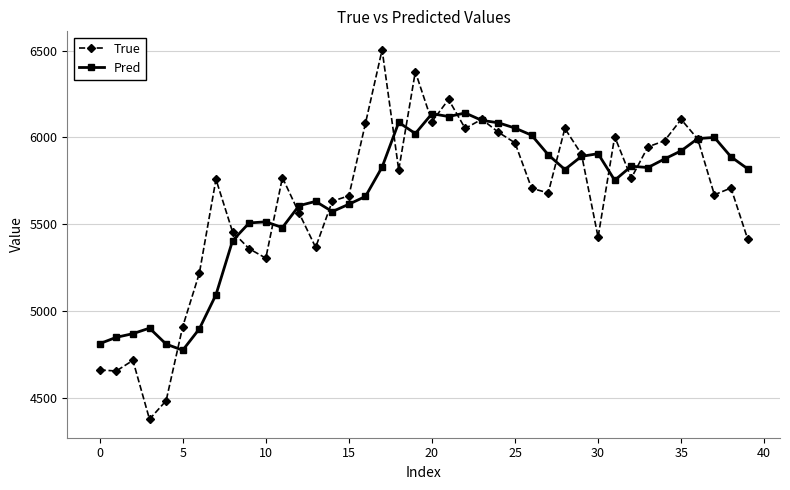

At how many categories does at least one series exceed 4939?

34